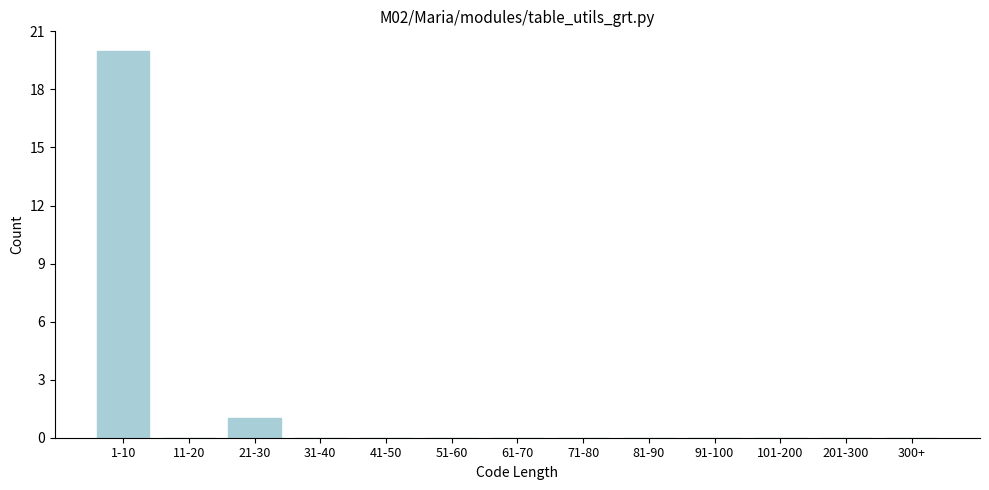

Reading left to right, what are all the values shown in this chart?

1-10=20	11-20=0	21-30=1	31-40=0	41-50=0	51-60=0	61-70=0	71-80=0	81-90=0	91-100=0	101-200=0	201-300=0	300+=0